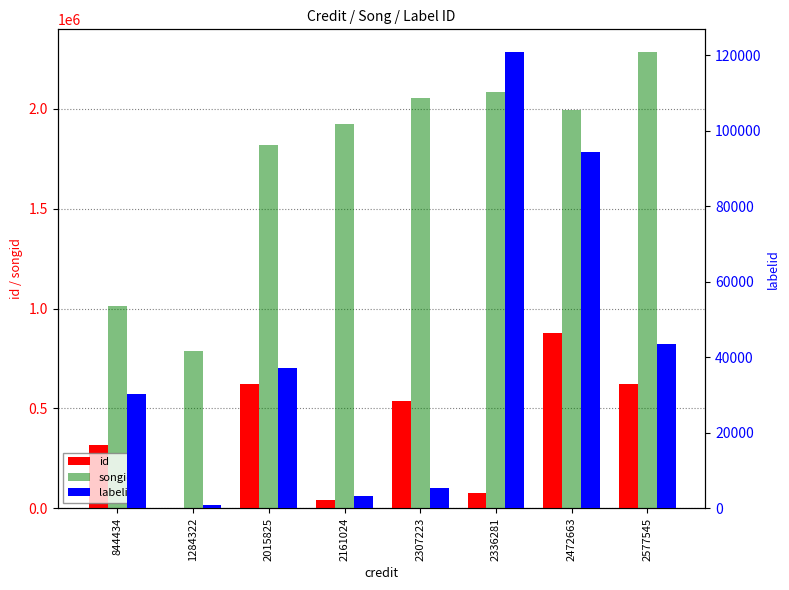

At which label does labelid reach its peak?

2336281